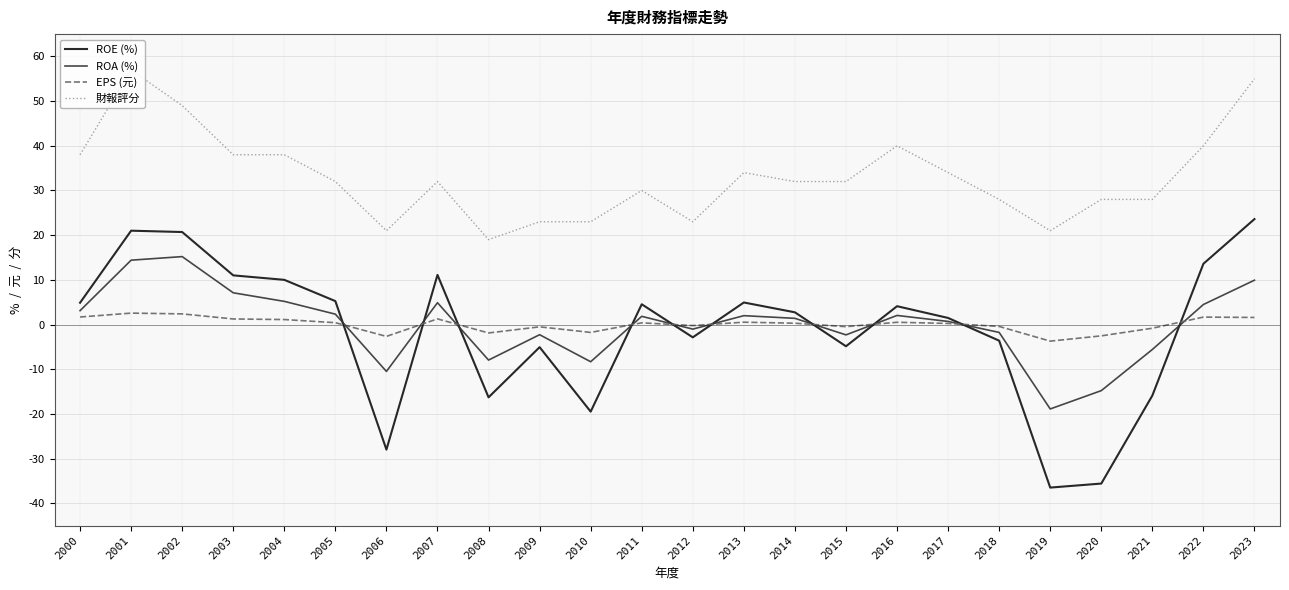

What value does the 財報評分 series have at 2020?

28.0